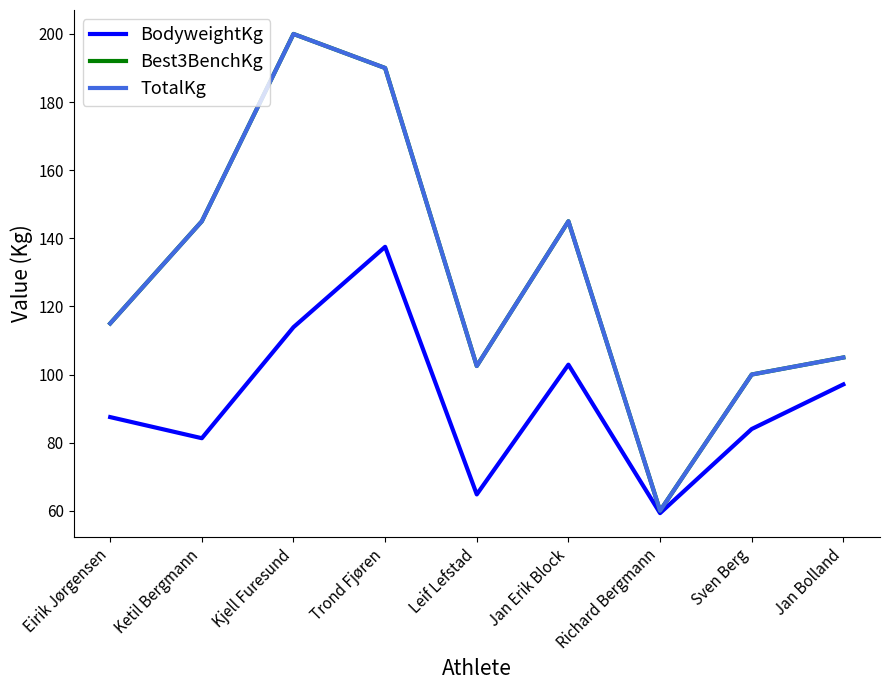

What is the difference between the second highest and minimum values in the BodyweightKg series?

54.6